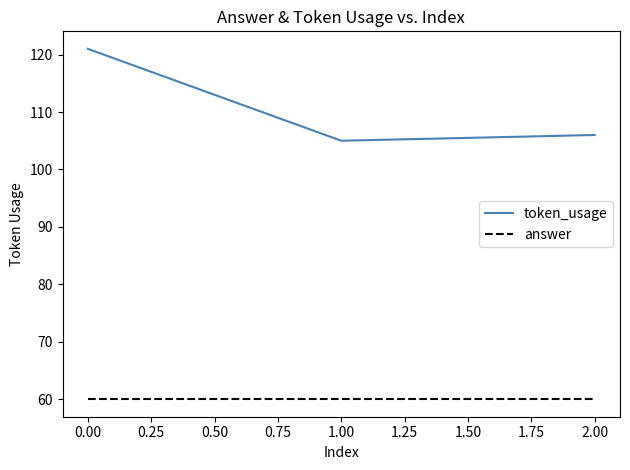

Which series has the largest range (max minus min)?

token_usage